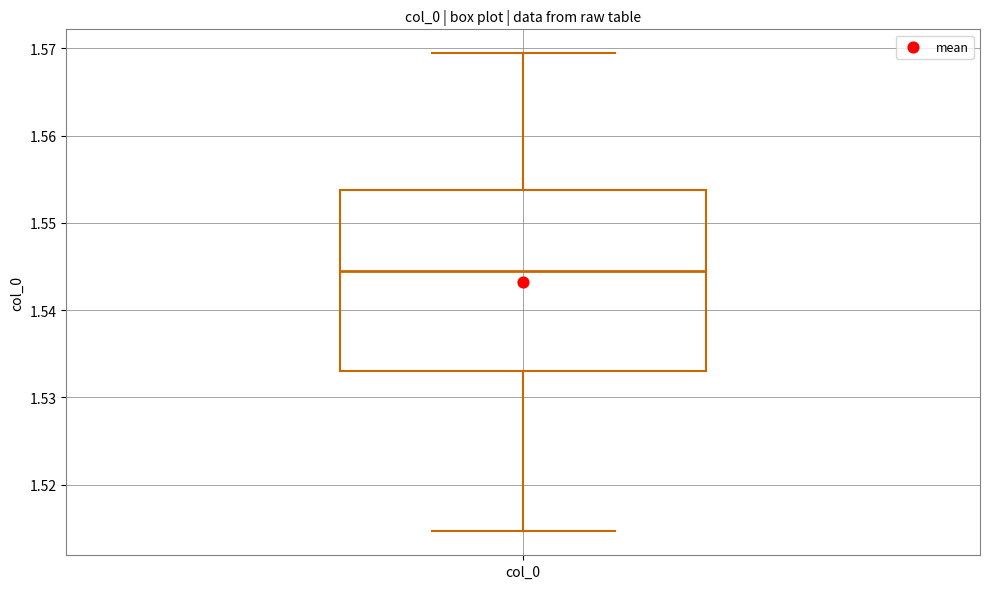

Read this box plot against the y-axis: the position of the median line, the range covered by the box, and the ends of both whiskers. The values are not printed on the chart, so give them approximately, as read against the axis.

median 1.544, box 1.533 to 1.554, whiskers 1.515 to 1.569